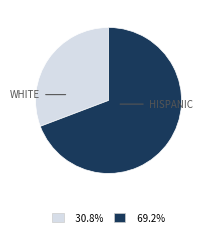

Is there any slice that represents more than half of the pie?

Yes